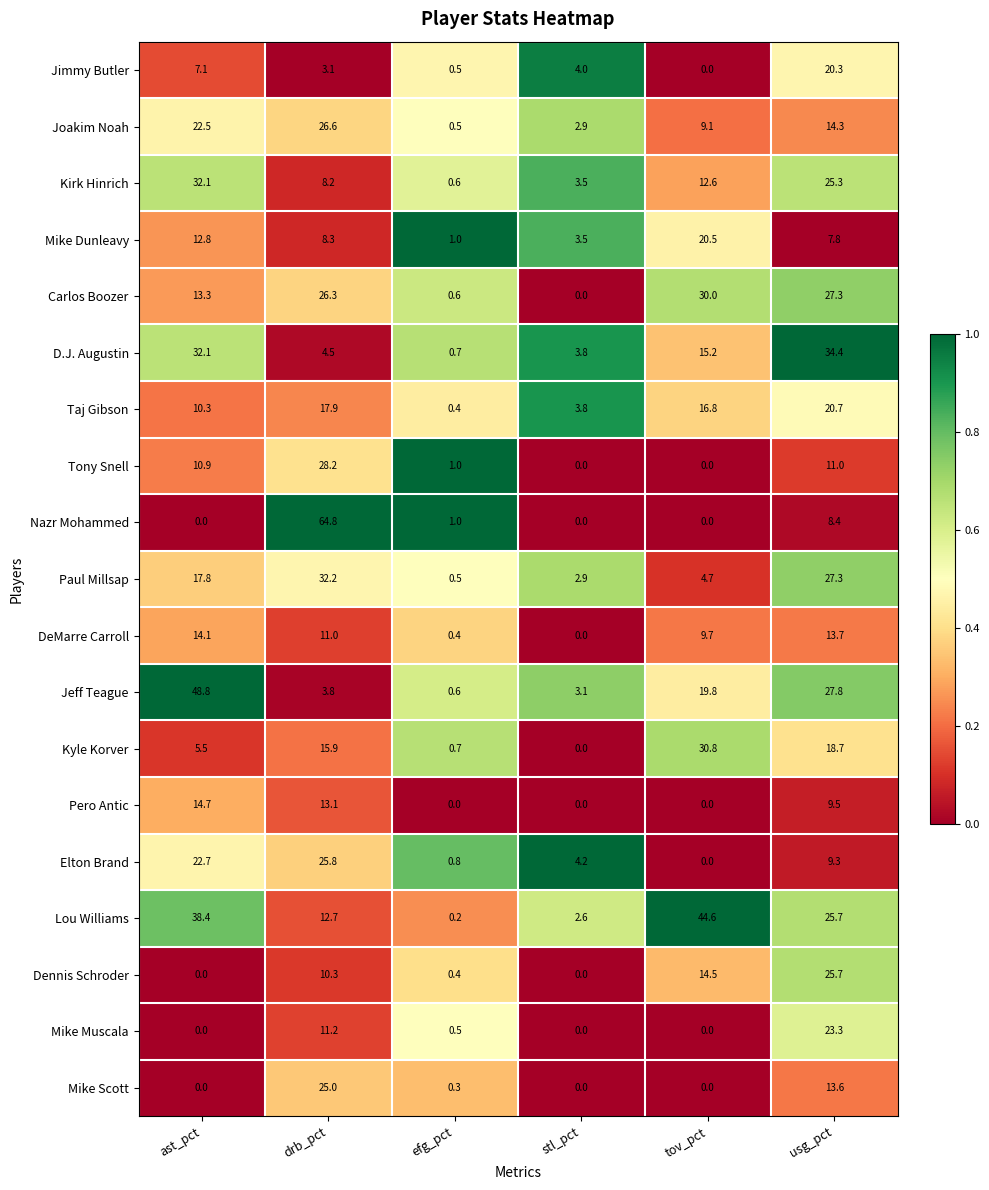

At which label is Paul Millsap closest to 16?

ast_pct